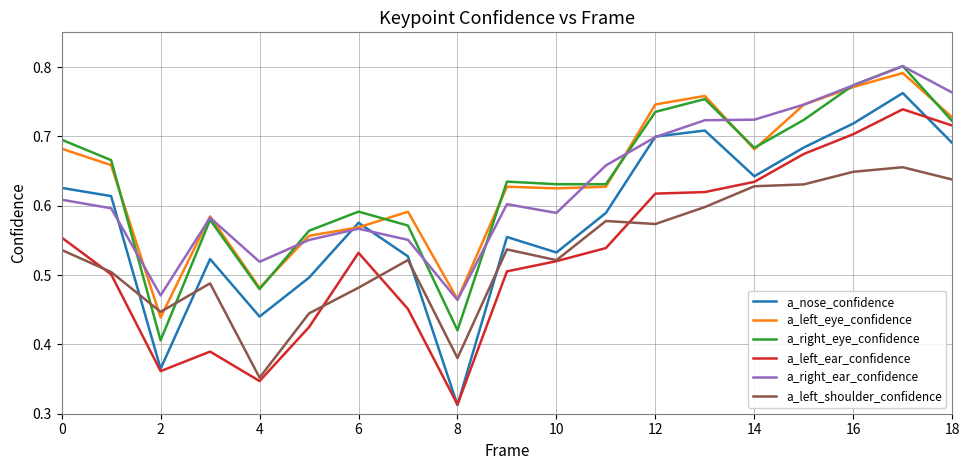

True or false: a_left_shoulder_confidence and a_right_eye_confidence intersect in this chart.

True